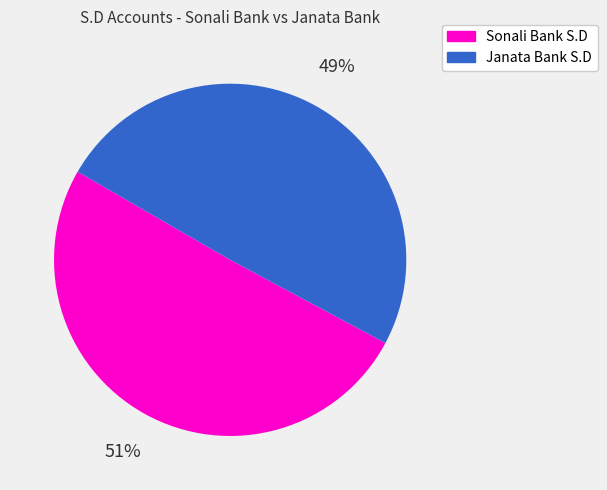

Which slice is the largest?

Sonali Bank S.D